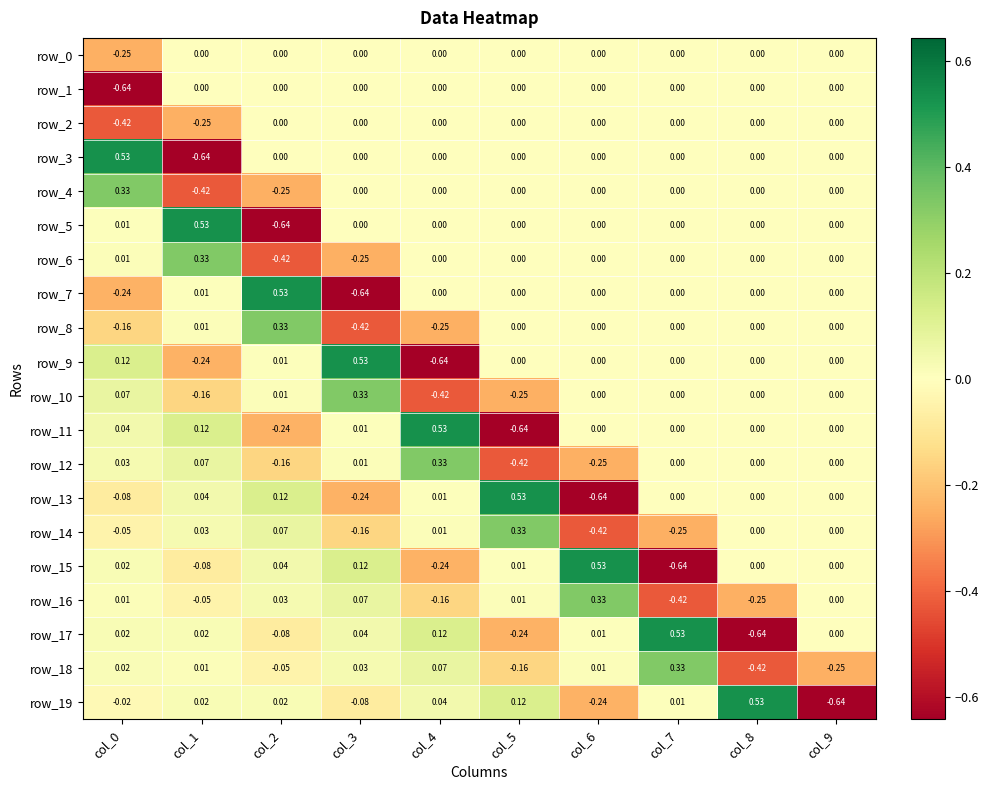

Is the value of row_7 at col_9 greater than the value of row_13 at col_4?

No